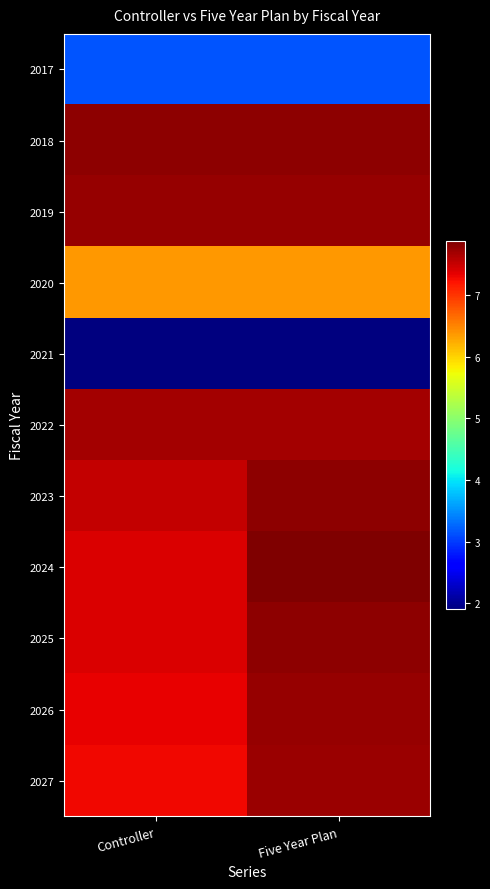

Reading left to right, what are all the values shown in this chart?

2017: Controller=31457308.9	Five Year Plan=31457308.9
2018: Controller=78005116.1	Five Year Plan=78005116.1
2019: Controller=77452623.7	Five Year Plan=77452623.7
2020: Controller=63820213.1	Five Year Plan=63820213.1
2021: Controller=18989135.0	Five Year Plan=18989135.0
2022: Controller=76932000.0	Five Year Plan=76932000.0
2023: Controller=75145960.4	Five Year Plan=77894000.0
2024: Controller=74127968.7	Five Year Plan=78813000.0
2025: Controller=73943281.4	Five Year Plan=78025000.0
2026: Controller=73391789.6	Five Year Plan=77604000.0
2027: Controller=72839297.2	Five Year Plan=77270000.0